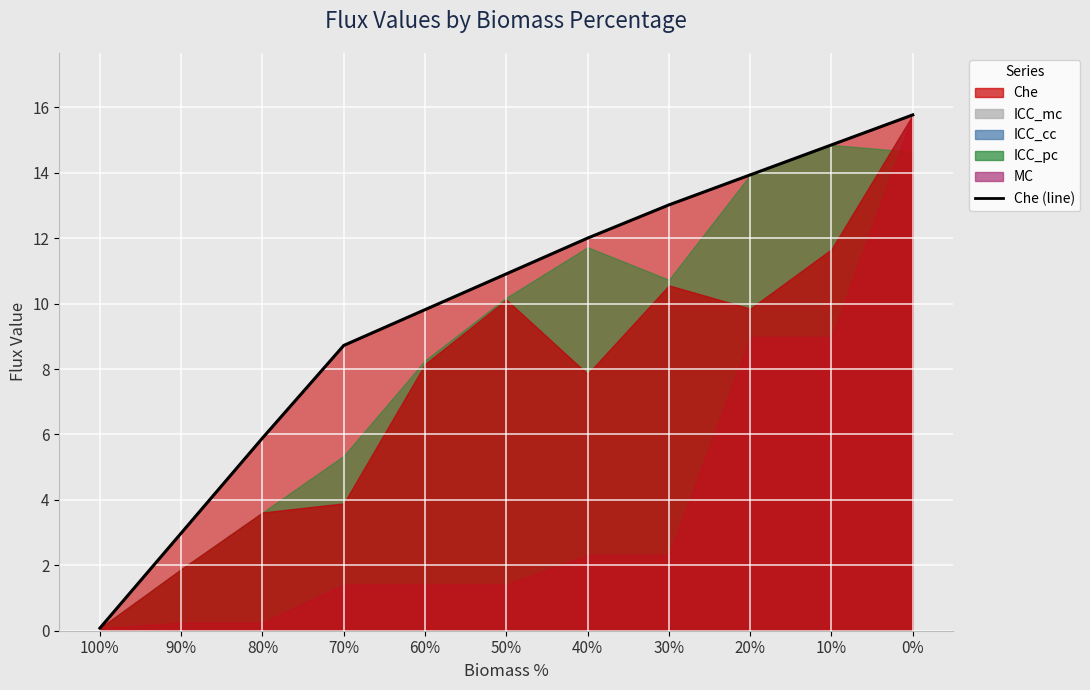

List the labels in order of value, smallest first.

100%, 90%, 80%, 70%, 60%, 50%, 40%, 30%, 20%, 10%, 0%